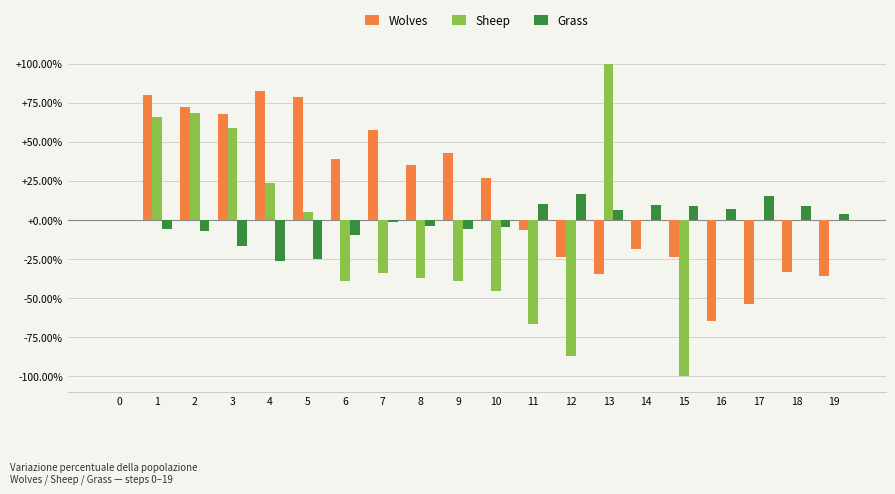

Rank the series by their average value, from lowest to highest.

Sheep, Grass, Wolves